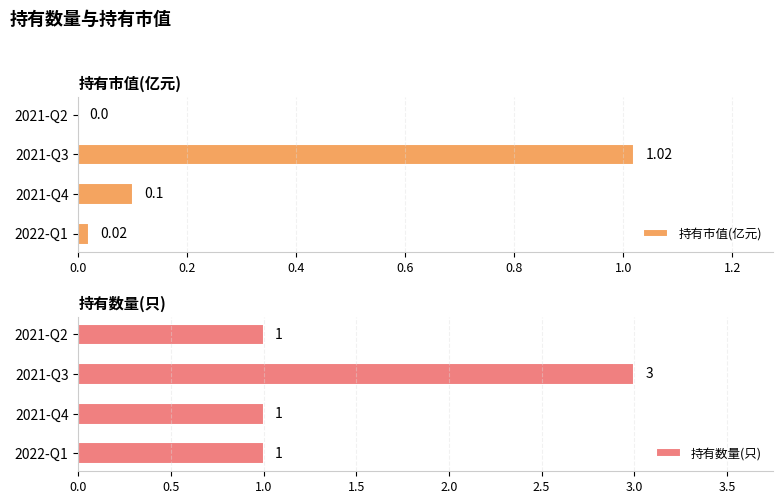

At which label does 持有数量(只) reach its peak?

2021-Q3